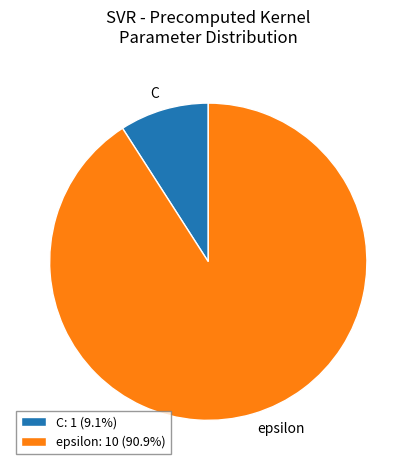

Rank the categories by value from highest to lowest.

epsilon, C